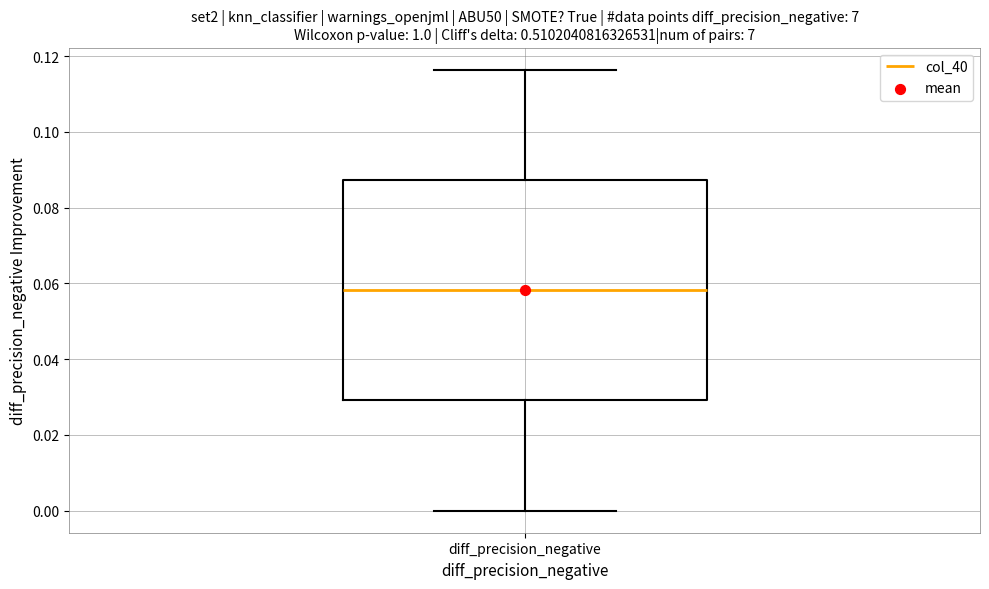

Where does the lower whisker of the box for diff_precision_negative end on the y-axis? The values are not printed on the chart, so give them approximately, as read against the axis.

0.000